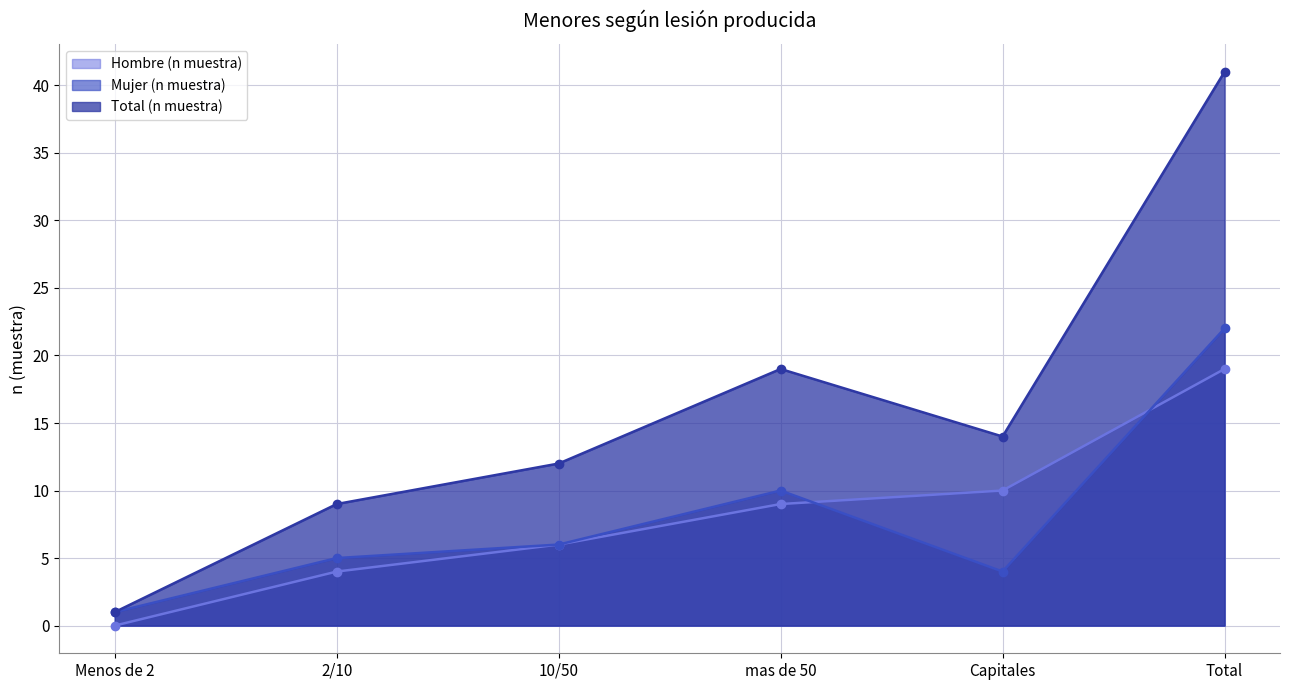

True or false: Hombre (n muestra) has more than 2 interior local peaks.

False